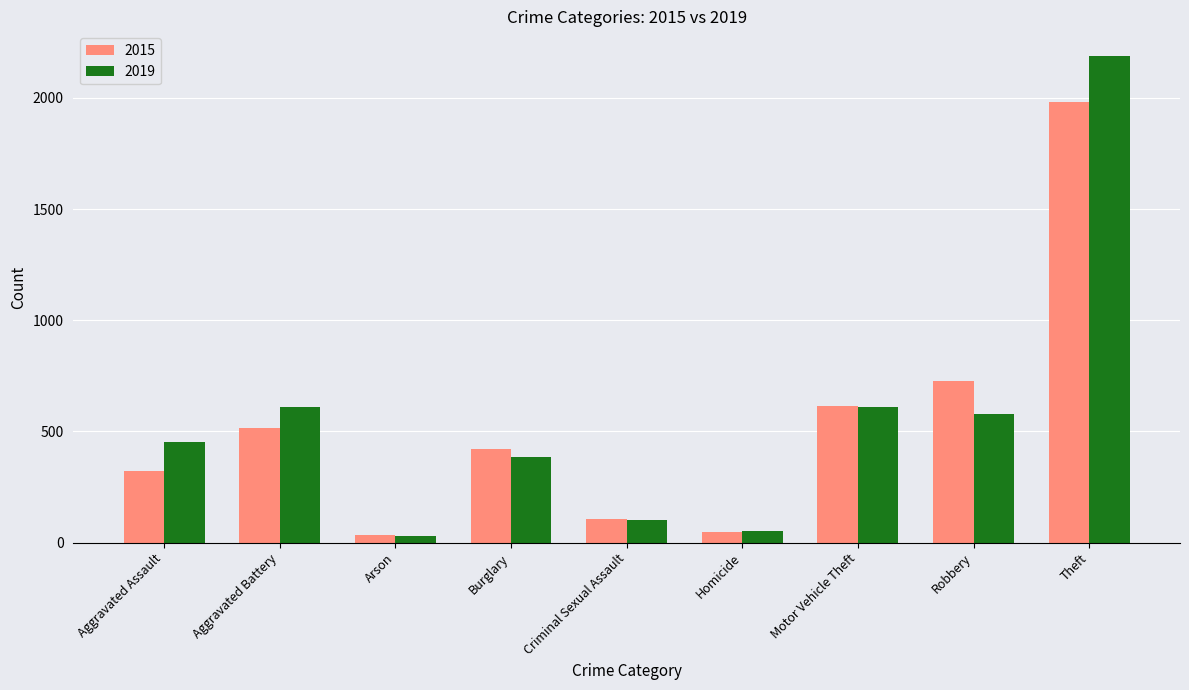

What is the value of the 2019 bar at the 7th from the left?

611